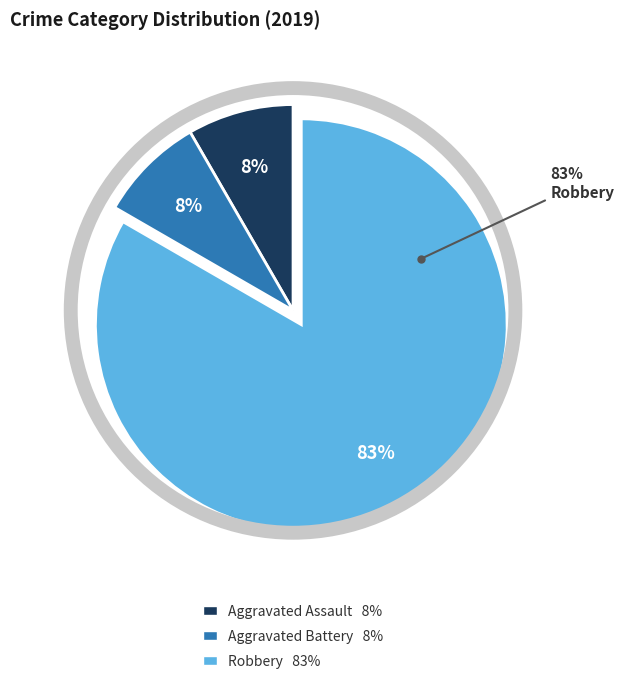

What percentage is the Robbery slice, to the nearest percent?

83%